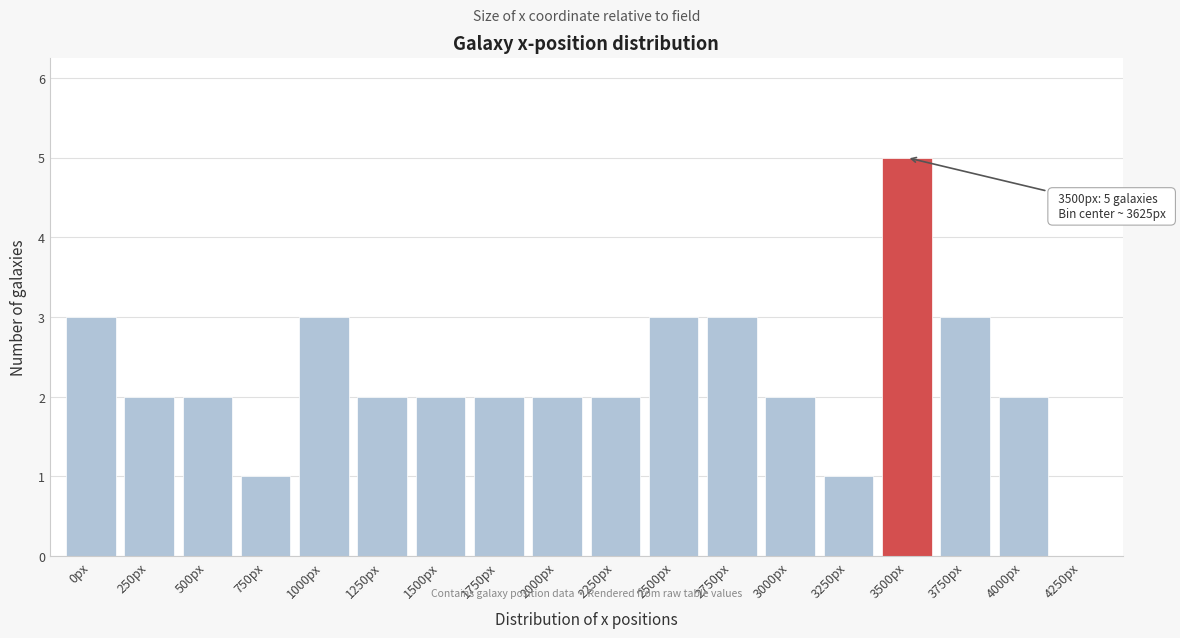

Reading right to left, list all the values displayed in this chart.

4250px=0	4000px=2	3750px=3	3500px=5	3250px=1	3000px=2	2750px=3	2500px=3	2250px=2	2000px=2	1750px=2	1500px=2	1250px=2	1000px=3	750px=1	500px=2	250px=2	0px=3